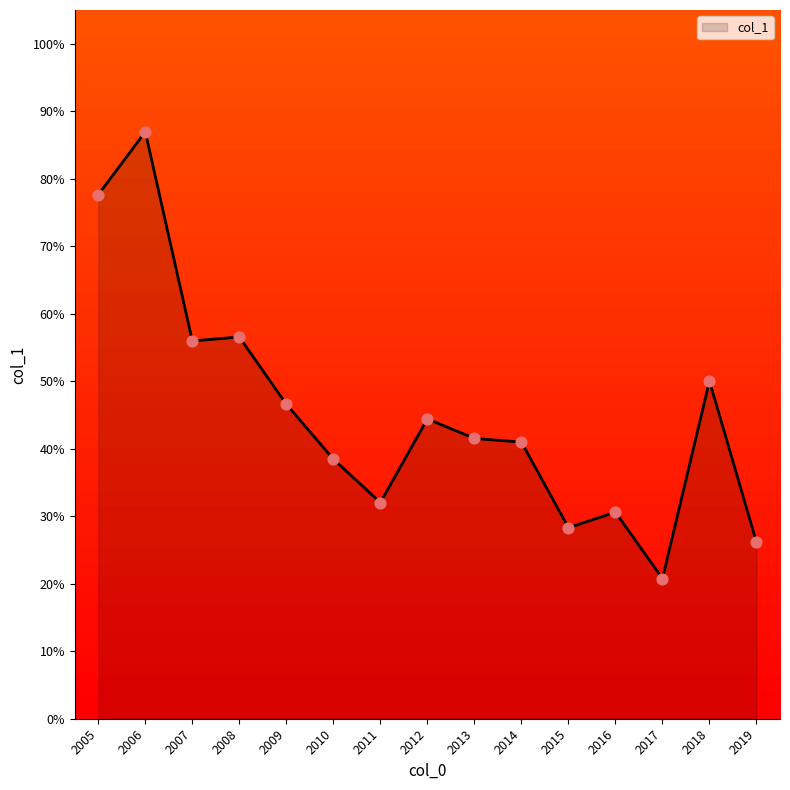

Approximately how many times larger is the value at 2016 compared to 2014?

0.7